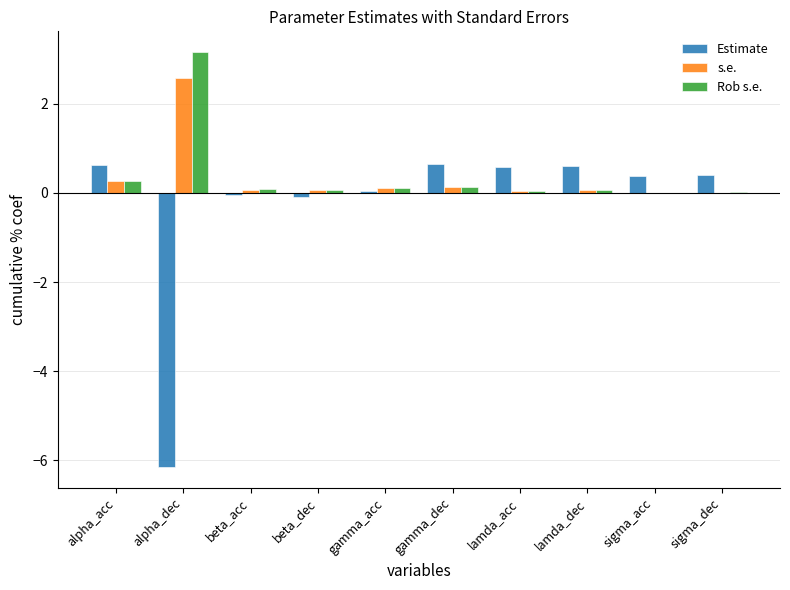

How many groups of bars are there?

10